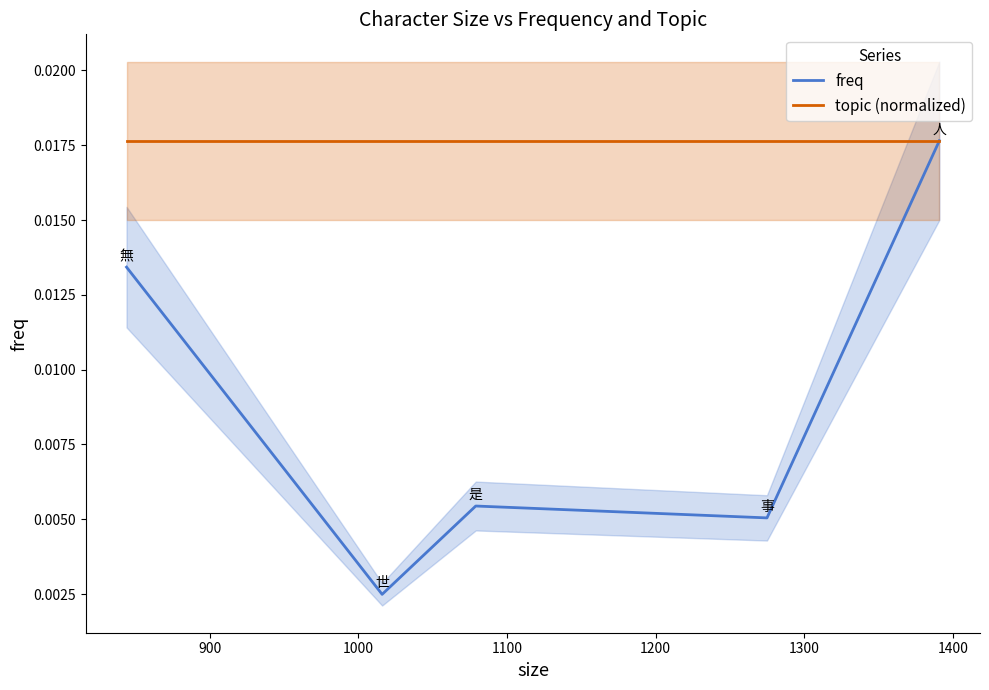

True or false: freq and topic (normalized) intersect in this chart.

False